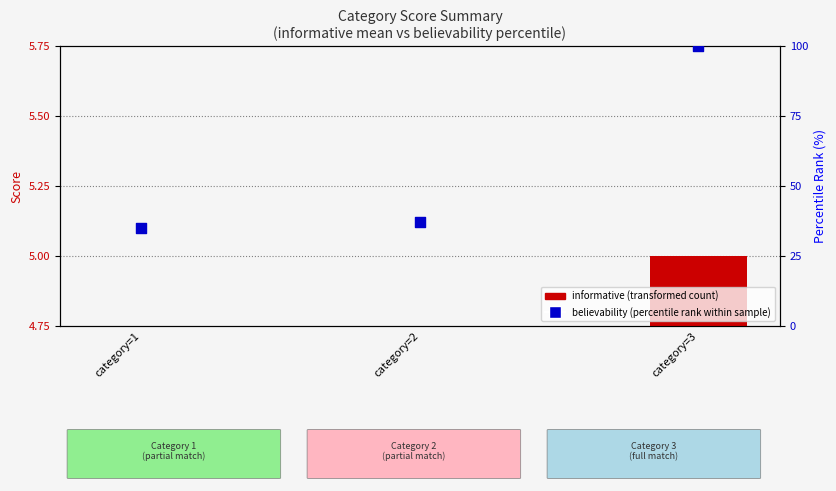

Which series has the largest total across all categories?

believability (percentile rank)